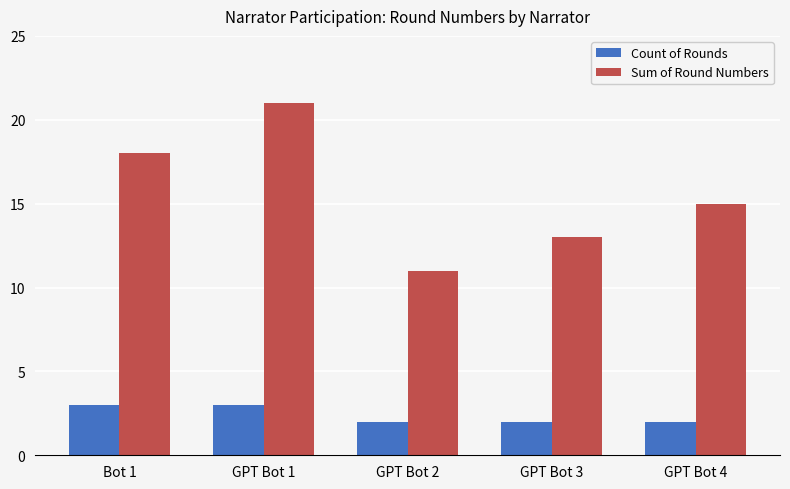

What position from the left is GPT Bot 2?

3